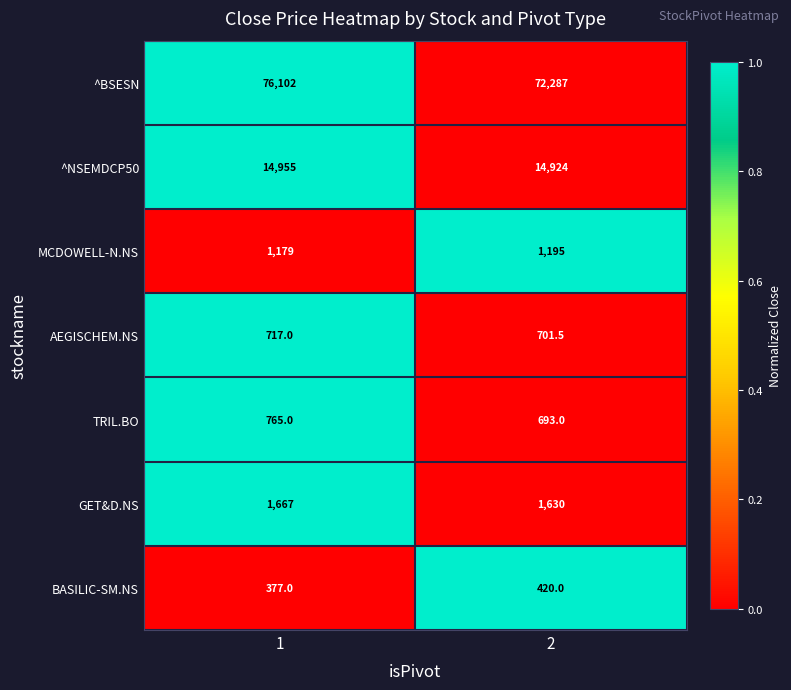

List the series in order of their peak value, lowest first.

BASILIC-SM.NS, AEGISCHEM.NS, TRIL.BO, MCDOWELL-N.NS, GET&D.NS, ^NSEMDCP50, ^BSESN